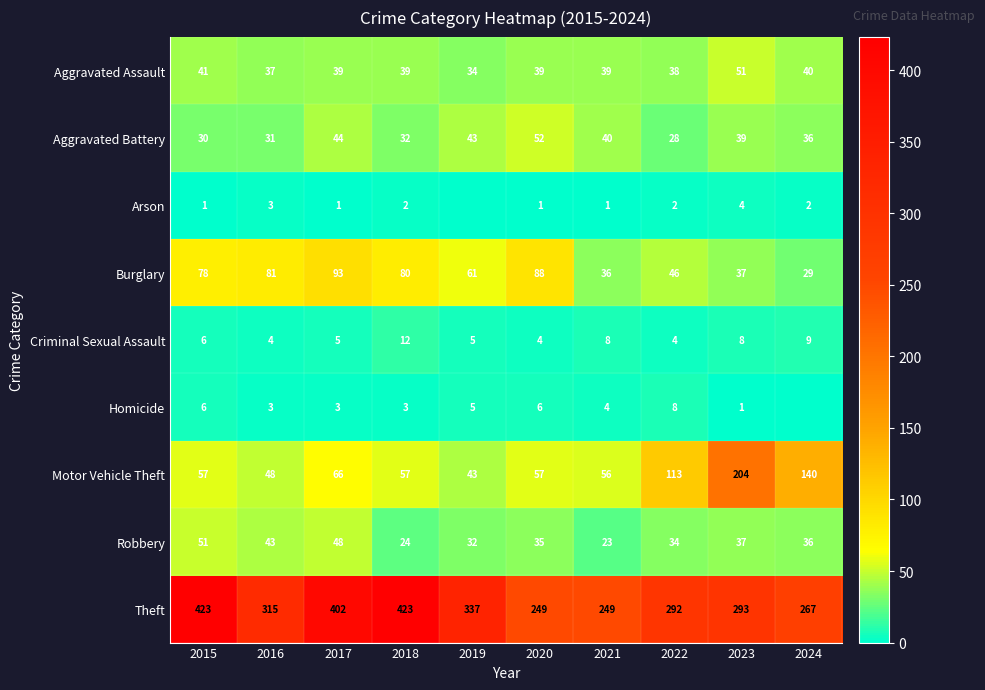

At 2021, list the series in order from largest to smallest.

Theft, Motor Vehicle Theft, Aggravated Battery, Aggravated Assault, Burglary, Robbery, Criminal Sexual Assault, Homicide, Arson